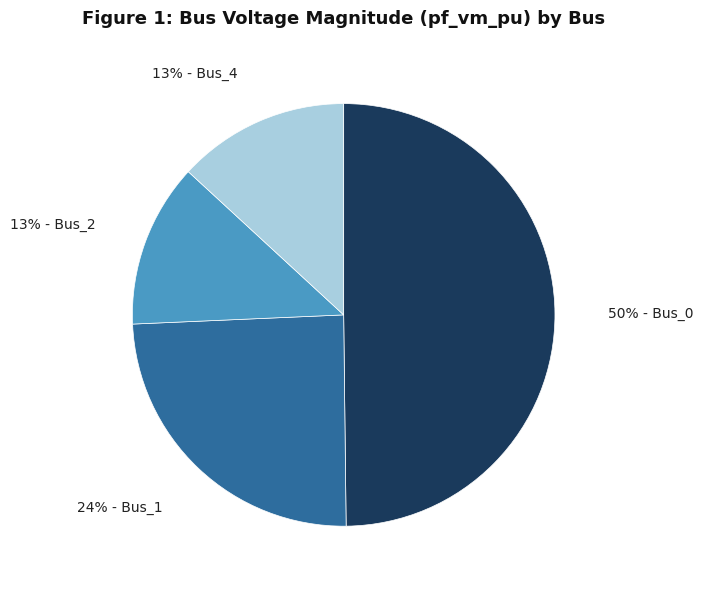

To the nearest percent, what is the difference between the largest and smallest slice percentages?

37%